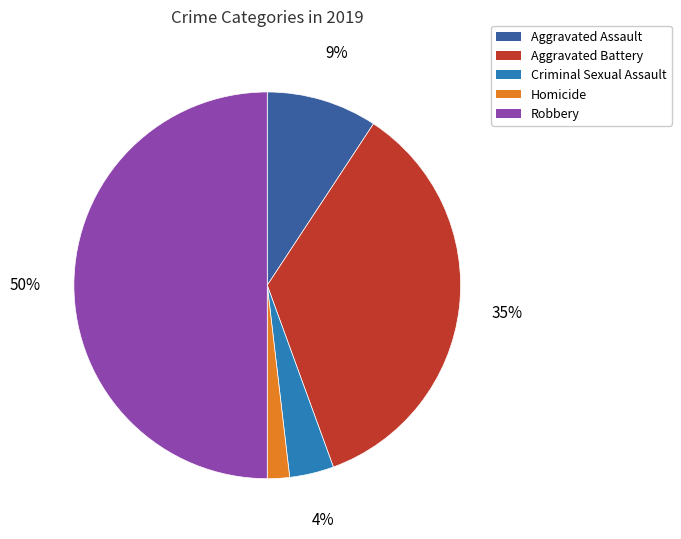

To the nearest percent, what is the difference between the largest and smallest slice percentages?

48%